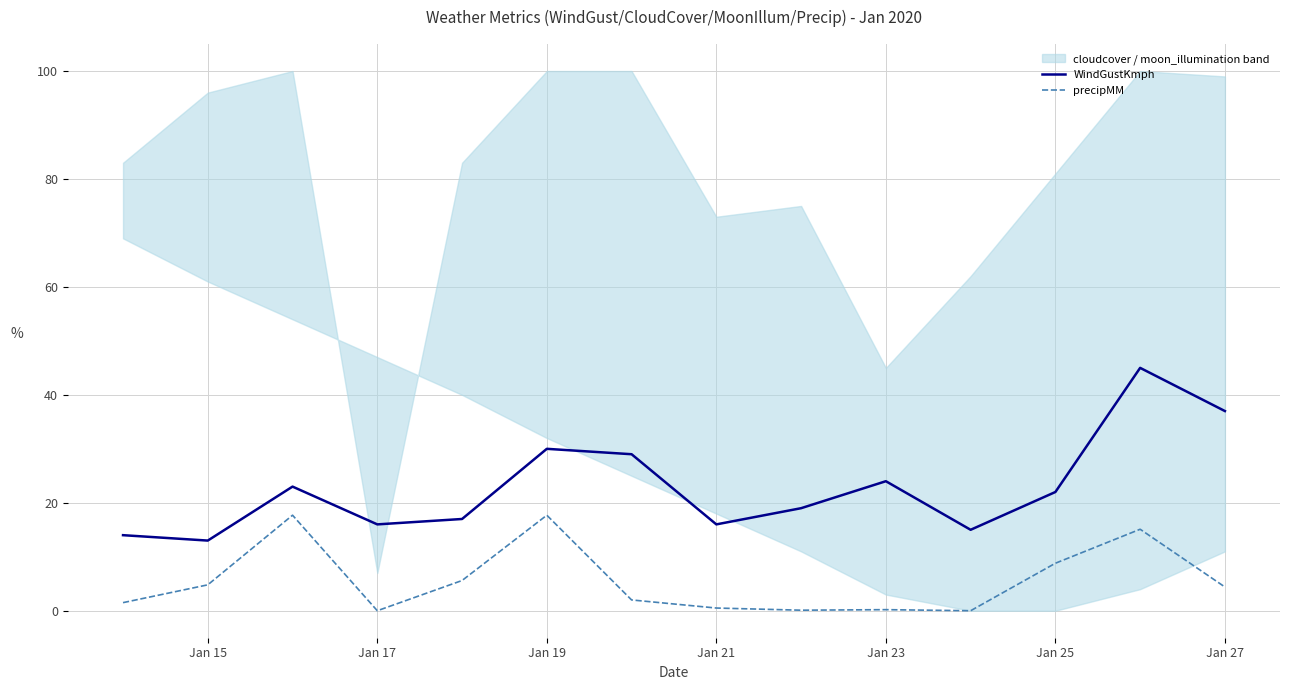

The WindGustKmph series shows 5.7 at Jan 25. True or false?

False